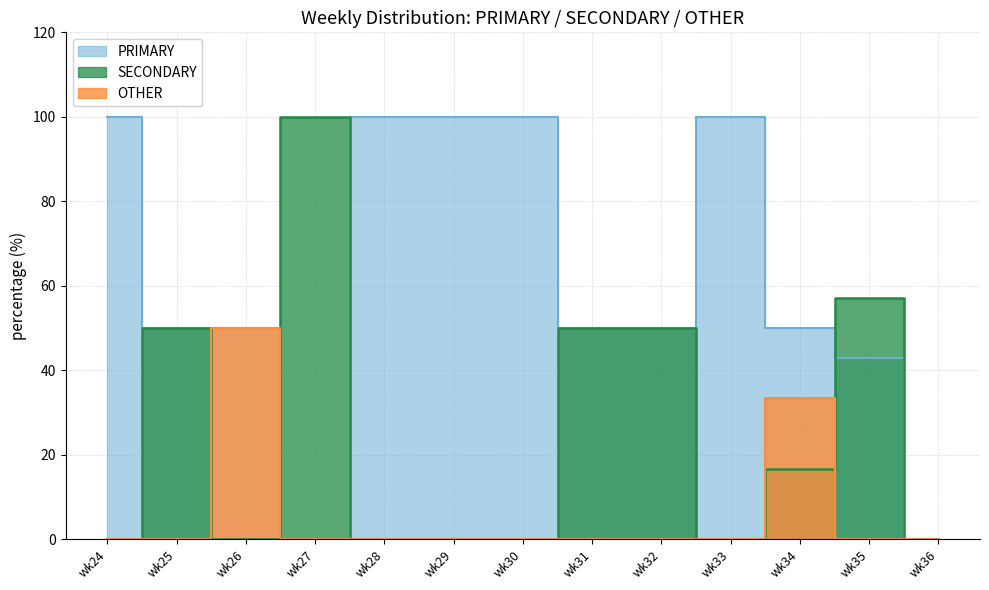

Reading left to right, extract all data points from this chart.

PRIMARY: wk24=100.0	wk25=50.0	wk26=50.0	wk27=0.0	wk28=100.0	wk29=100.0	wk30=100.0	wk31=50.0	wk32=50.0	wk33=100.0	wk34=50.0	wk35=42.9	wk36=0.0
SECONDARY: wk24=0.0	wk25=50.0	wk26=0.0	wk27=100.0	wk28=0.0	wk29=0.0	wk30=0.0	wk31=50.0	wk32=50.0	wk33=0.0	wk34=16.7	wk35=57.1	wk36=0.0
OTHER: wk24=0.0	wk25=0.0	wk26=50.0	wk27=0.0	wk28=0.0	wk29=0.0	wk30=0.0	wk31=0.0	wk32=0.0	wk33=0.0	wk34=33.3	wk35=0.0	wk36=0.0